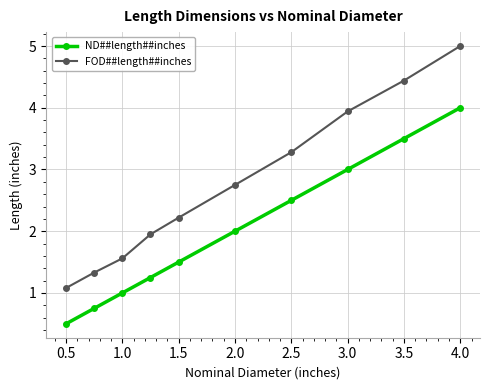

How many data points does each series have?

10